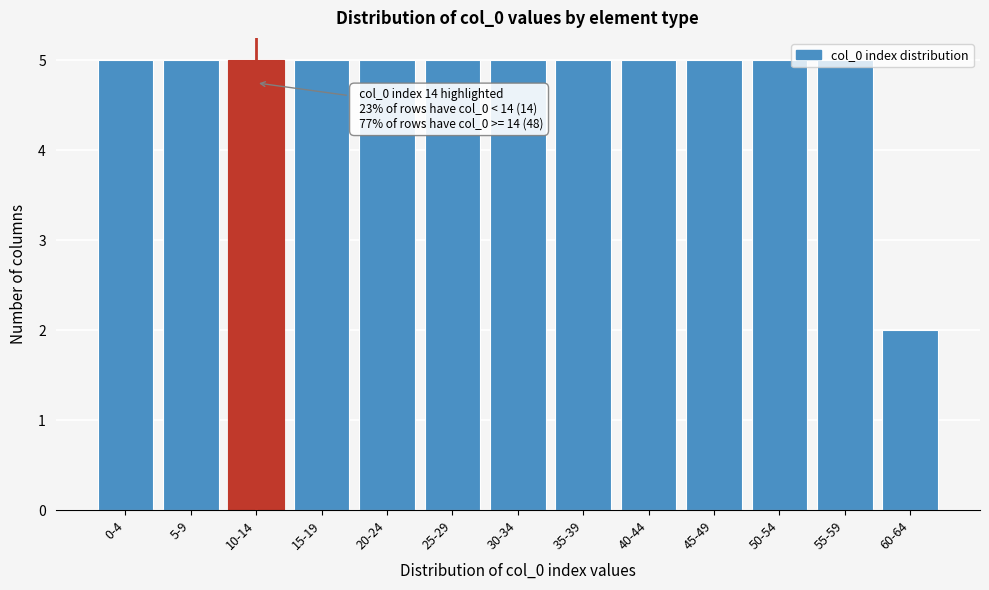

Which category has the lowest value across all series?

60-64